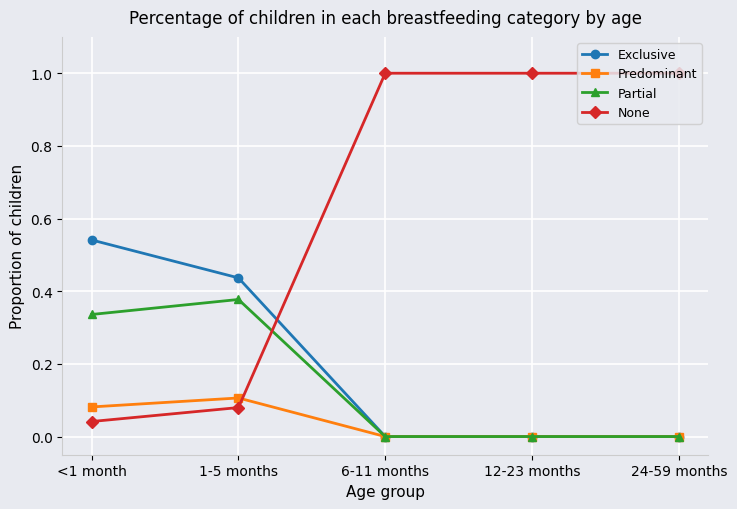

Count the number of data series in this chart.

4